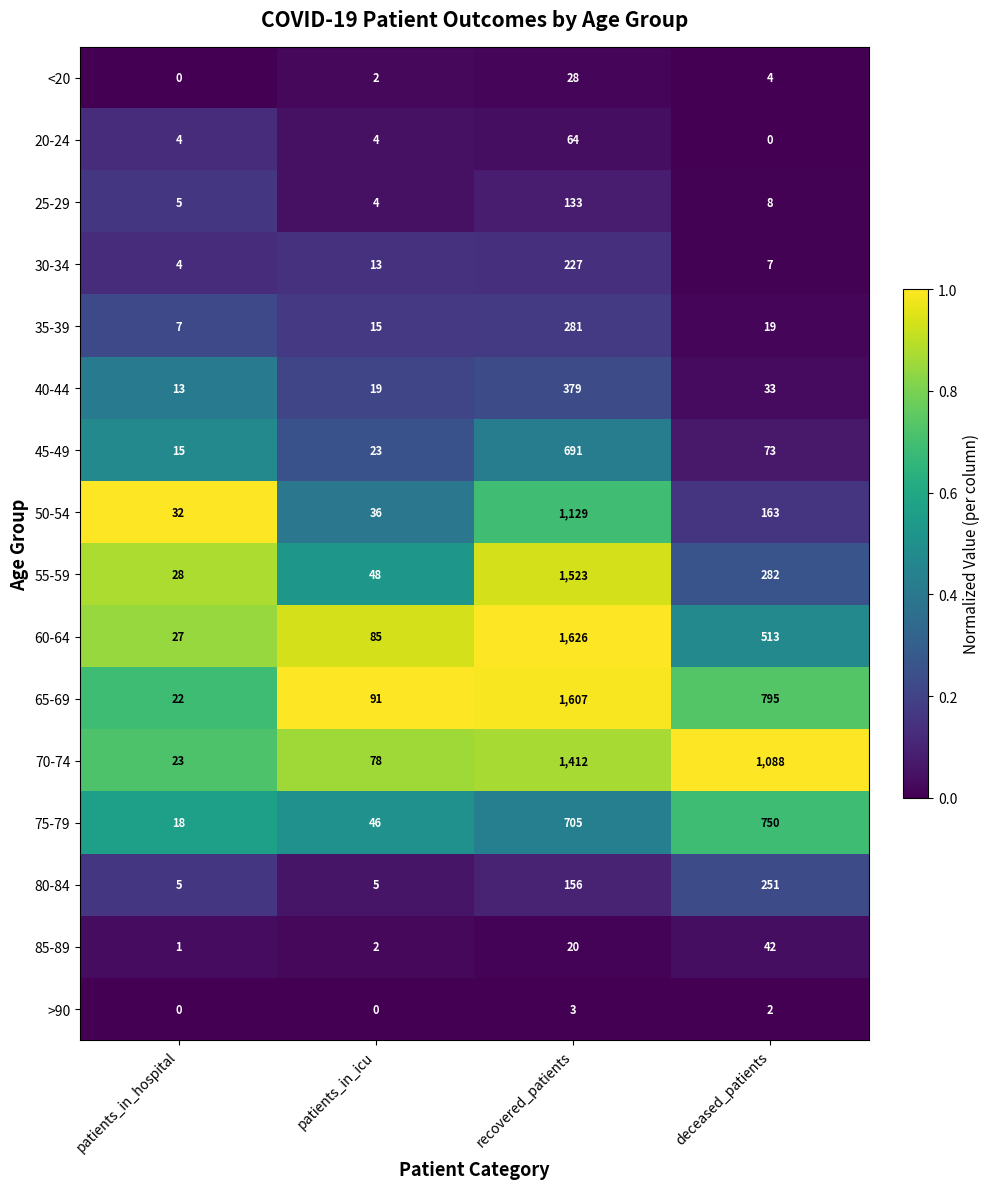

Where does the >90 series first go above 2?

recovered_patients